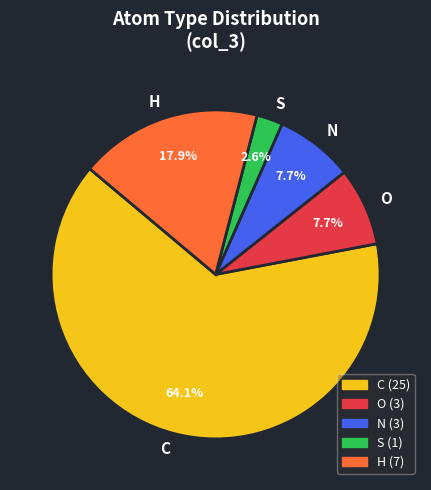

Does C account for over 50% of the chart?

Yes